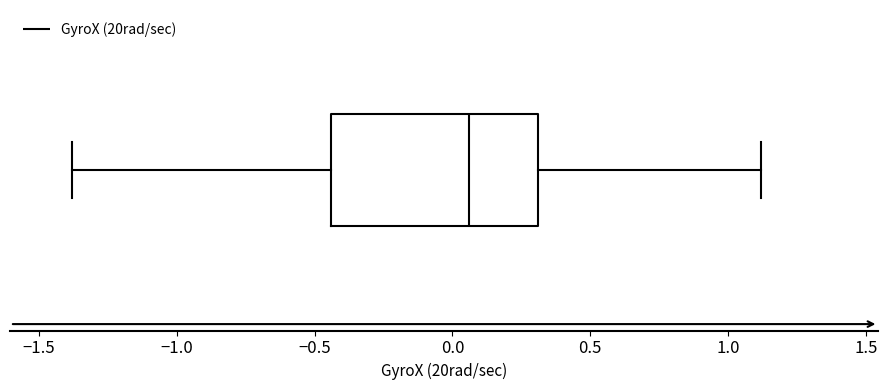

Where does the right whisker of the box end on the x-axis? The values are not printed on the chart, so give them approximately, as read against the axis.

1.10